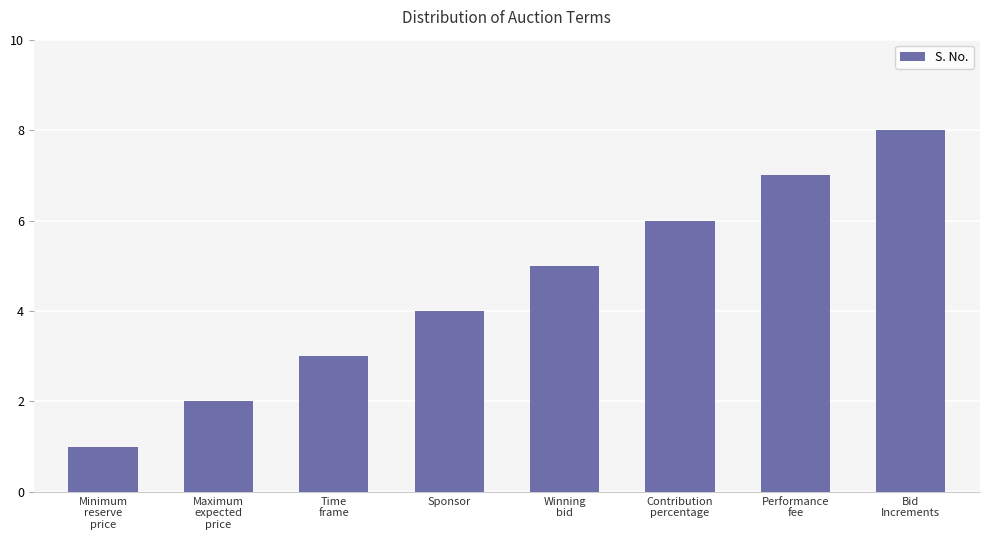

What position from the left is Bid
Increments?

8